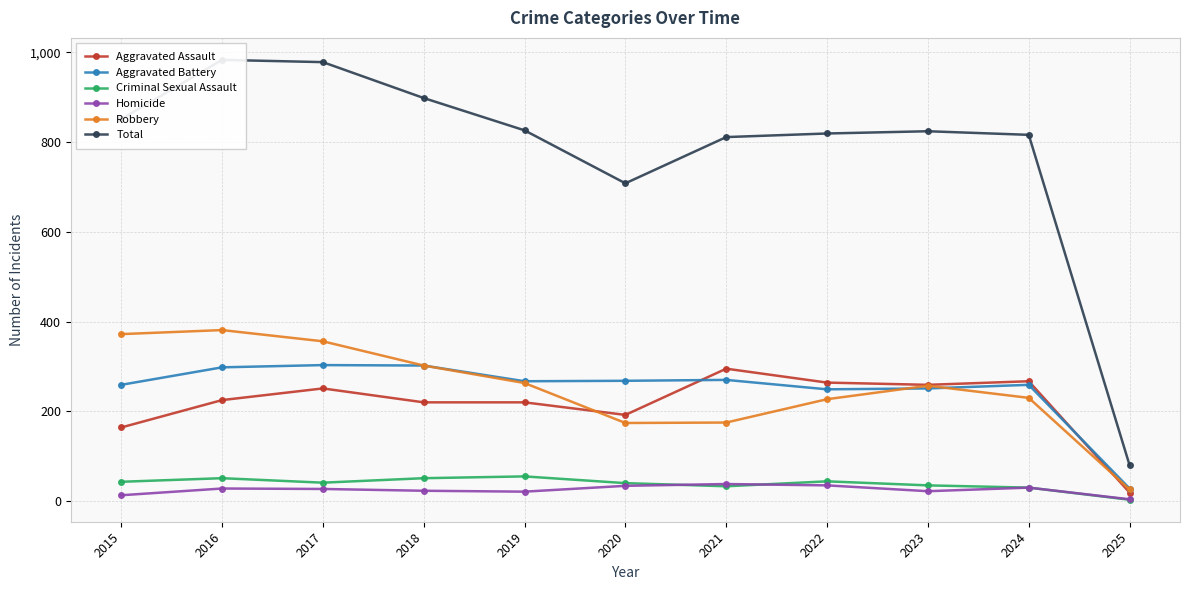

What are all the series names shown in the legend?

Aggravated Assault, Aggravated Battery, Criminal Sexual Assault, Homicide, Robbery, Total